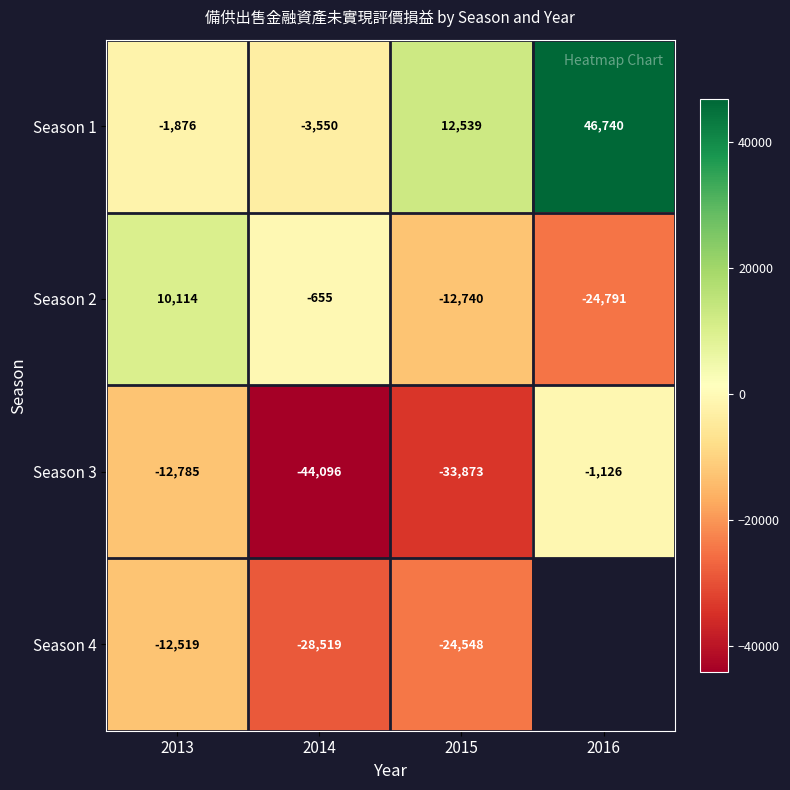

How many negative values does the Season 2 series have?

3